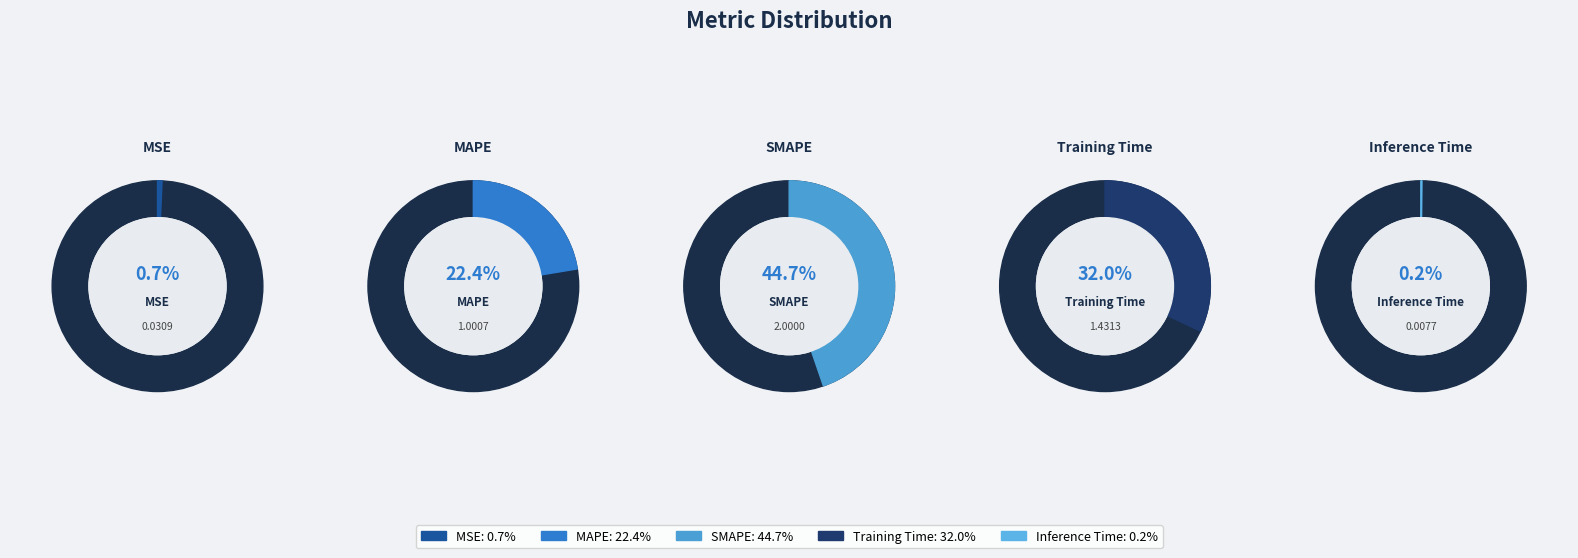

Which slice is the largest?

SMAPE